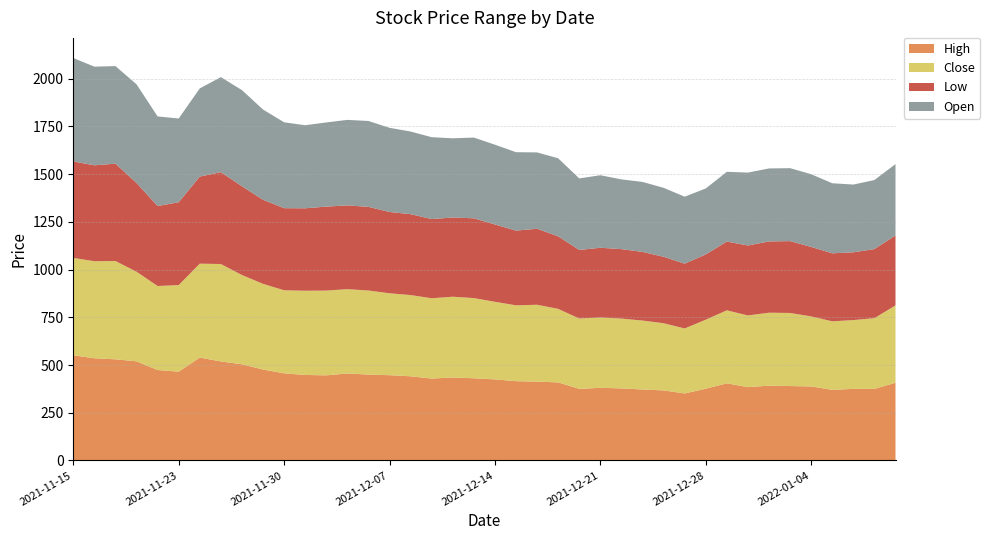

Reading left to right, list all the values displayed in this chart.

High: 551.0	535.5	529.9	519.4	473.9	465.2	539.0	518.8	503.9	476.6	456.4	447.9	445.9	455.6	450.0	446.7	441.0	429.0	434.8	430.6	424.8	415.4	412.9	409.0	375.0	380.5	377.6	371.7	367.0	351.0	375.9	404.0	384.0	392.0	389.8	387.8	370.0	375.0	374.9	407.0
Close: 510.2	508.5	515.0	469.6	440.1	453.8	492.1	510.6	467.8	448.9	435.3	441.3	444.2	441.9	440.4	429.2	425.6	420.9	423.1	420.2	406.6	397.4	402.9	385.2	368.7	368.5	365.6	361.4	351.9	340.6	361.6	382.6	375.8	382.1	383.1	367.0	358.9	360.6	370.6	405.5
Low: 505.6	502.6	510.1	465.0	419.1	434.0	456.2	481.4	465.0	440.4	430.2	432.0	440.0	439.0	438.3	426.0	424.0	415.0	415.1	418.0	405.2	391.5	398.2	380.0	359.2	365.5	364.0	359.6	348.2	339.5	341.9	360.3	366.6	373.4	376.5	364.0	356.4	355.0	361.9	366.4
Open: 542.0	516.9	511.5	517.0	469.6	438.8	462.1	498.0	503.9	473.0	450.0	435.3	441.0	448.0	450.0	441.1	433.0	429.0	415.1	423.1	418.1	411.0	400.0	409.0	375.0	380.0	365.6	366.7	361.4	351.0	345.7	365.5	382.0	382.5	382.2	381.1	367.1	355.0	362.0	374.0